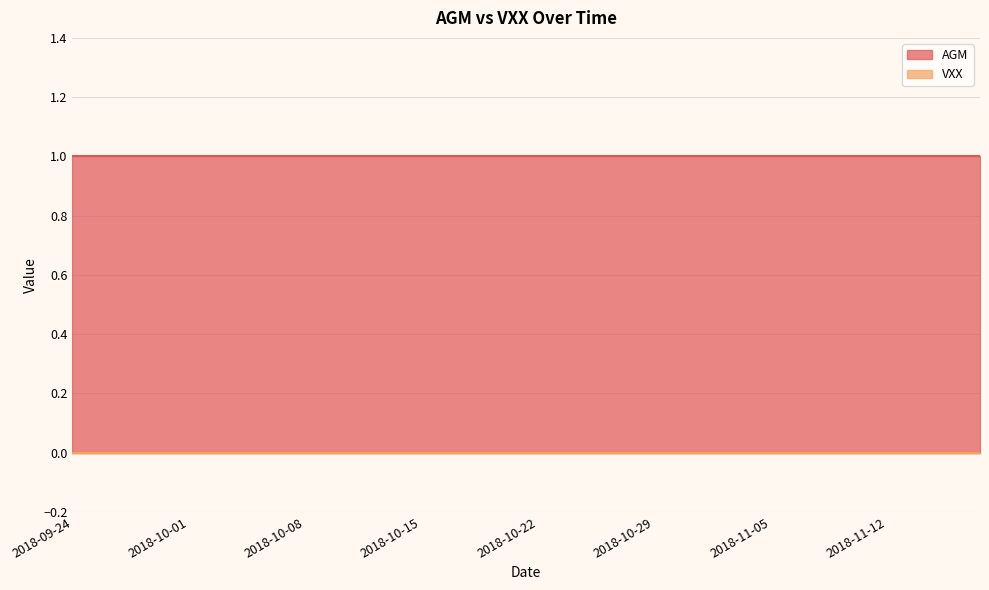

The value of AGM at 2018-10-11 is 1. True or false?

True